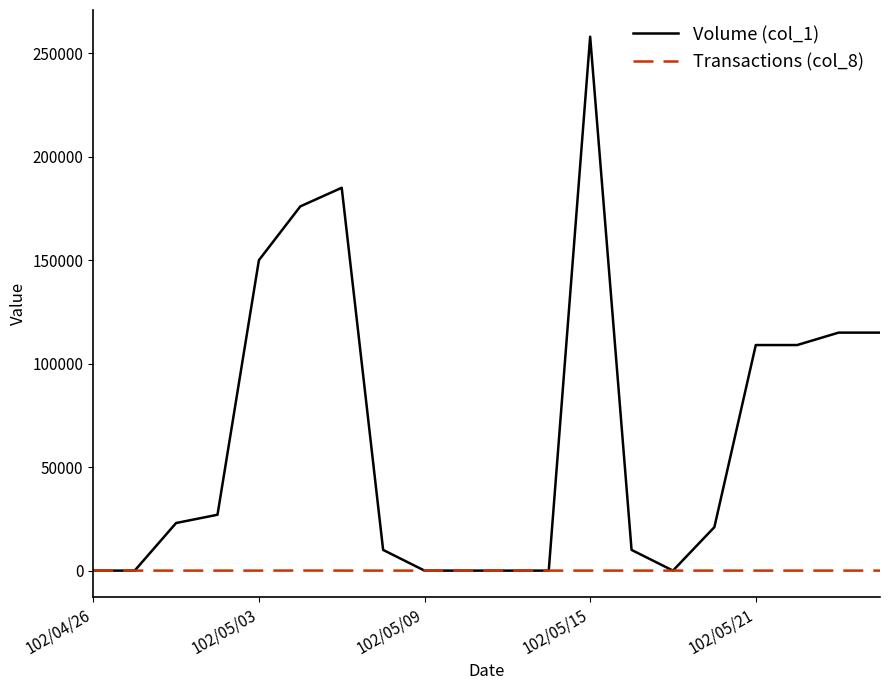

Does the chart display data point markers on the line(s)?

No